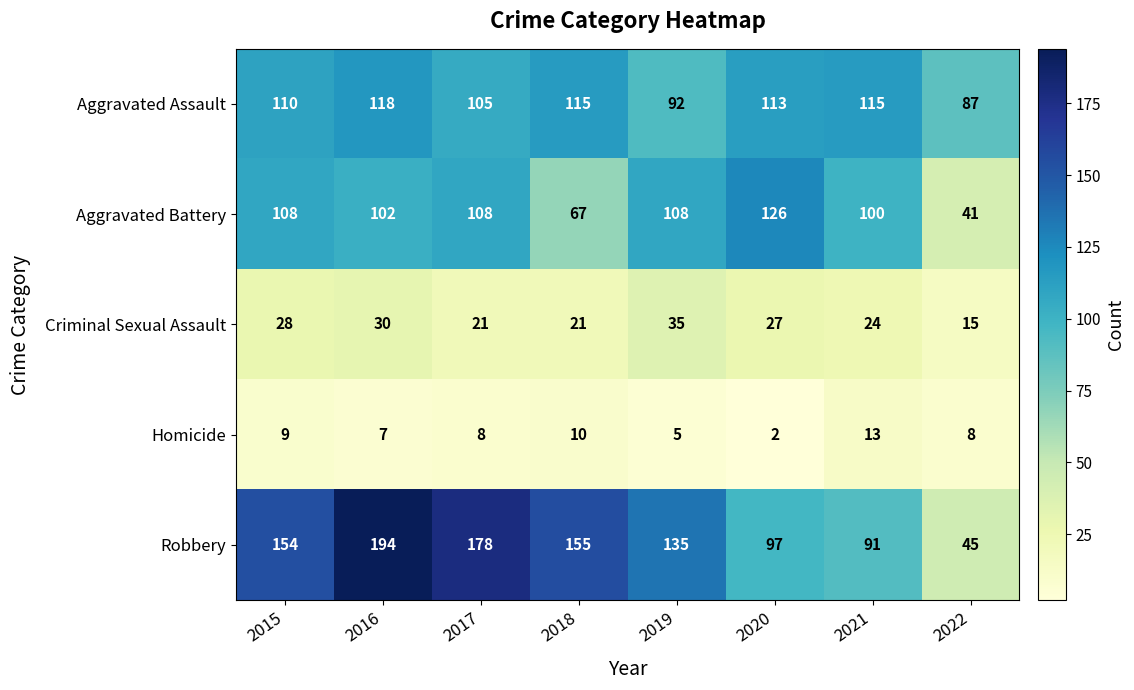

What is the maximum value for Aggravated Assault?

118